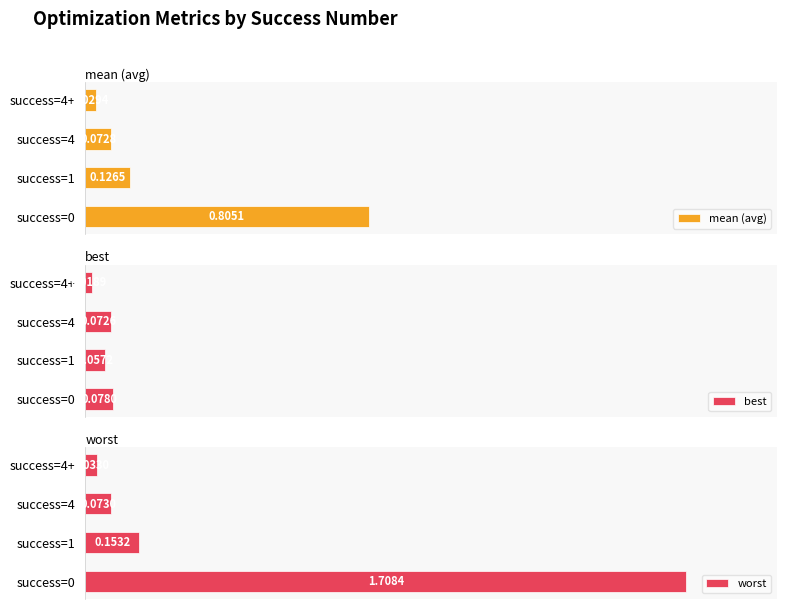

Which series has the widest spread of values?

worst